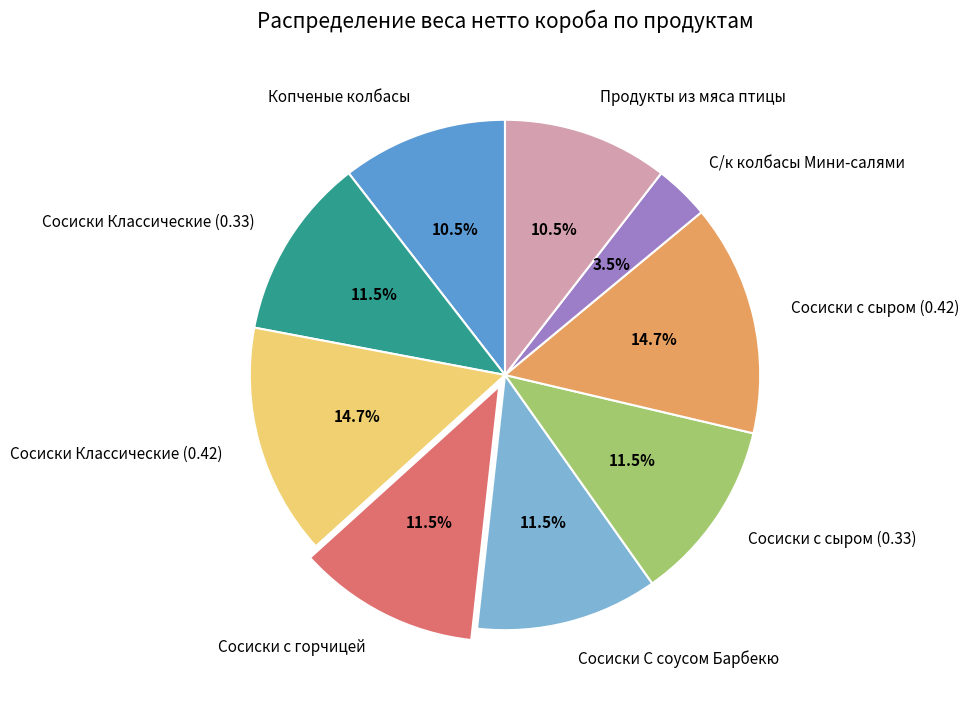

What is the ratio of the value at Сосиски с горчицей to the value at Сосиски С соусом Барбекю?

1.0